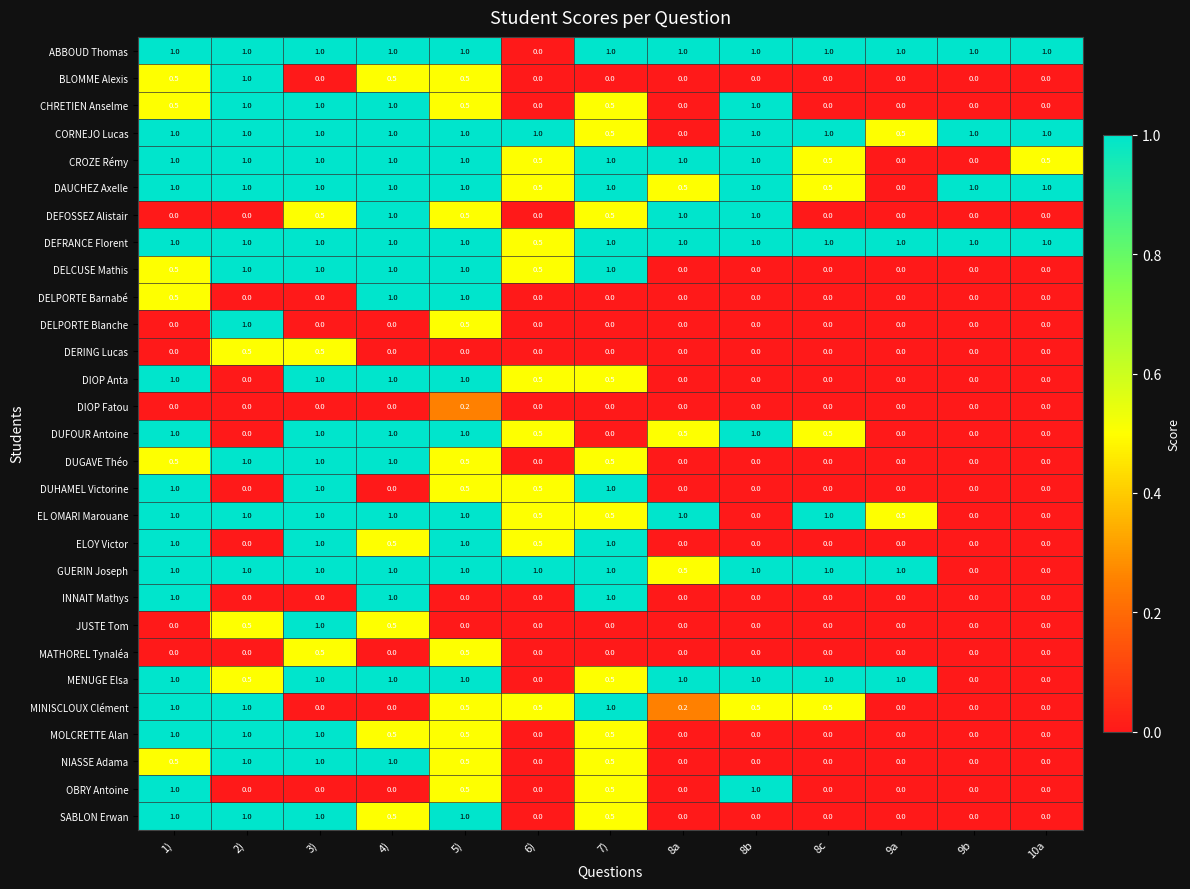

What is the maximum value shown in the chart?

1.0